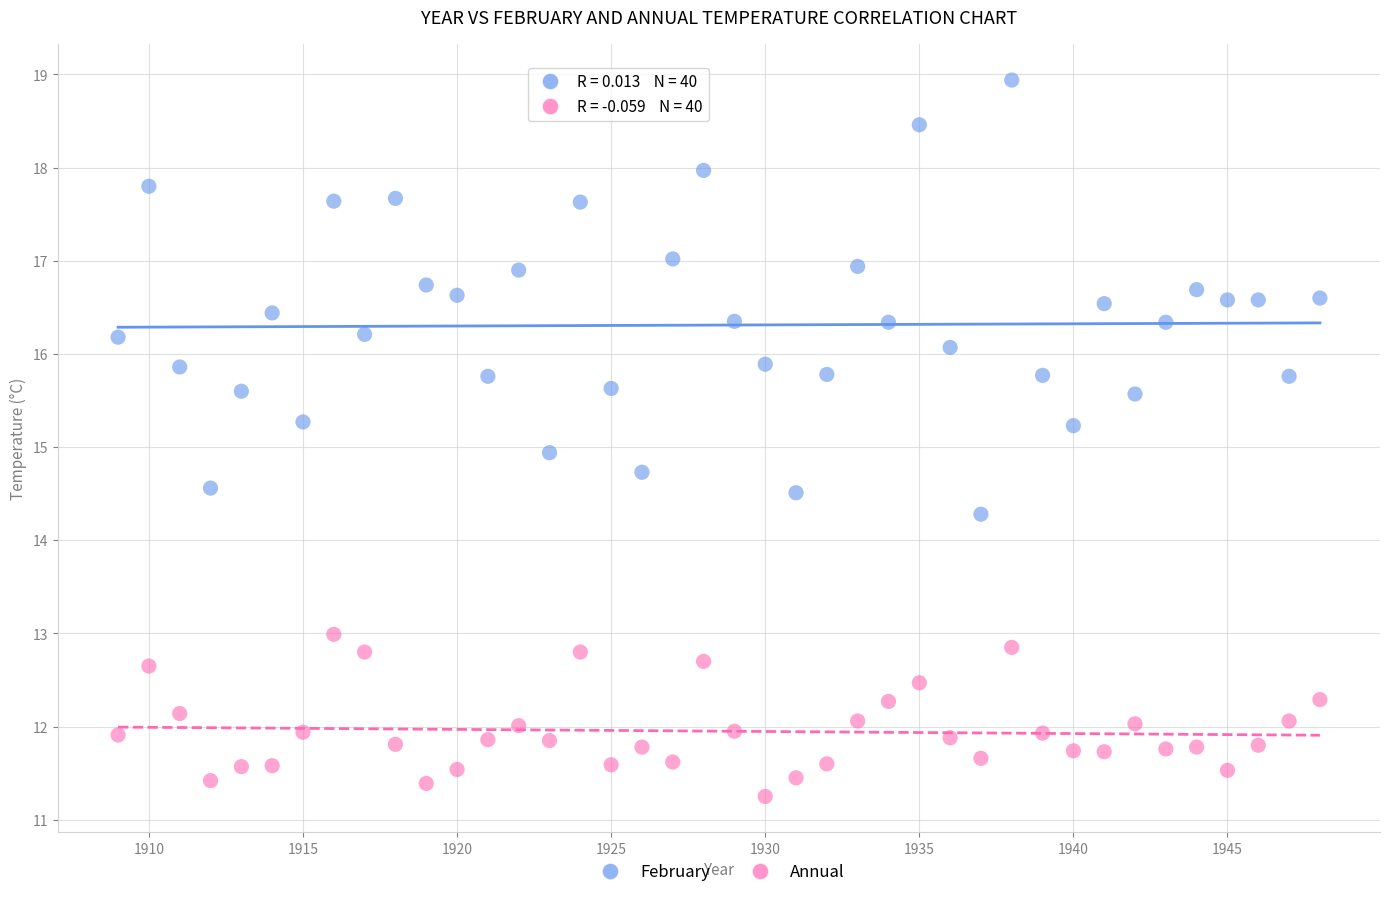

Across all data points, what is the range of Y values (max minus min)?

7.7